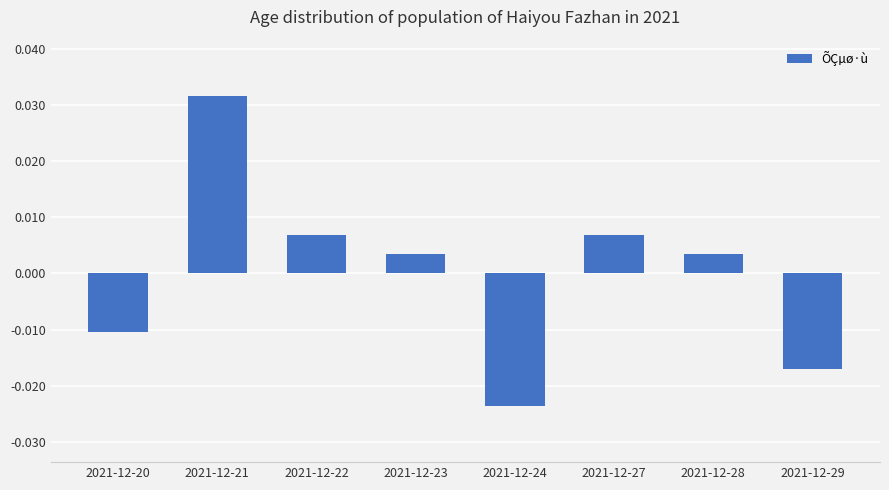

At which label does the data first exceed 0?

2021-12-21